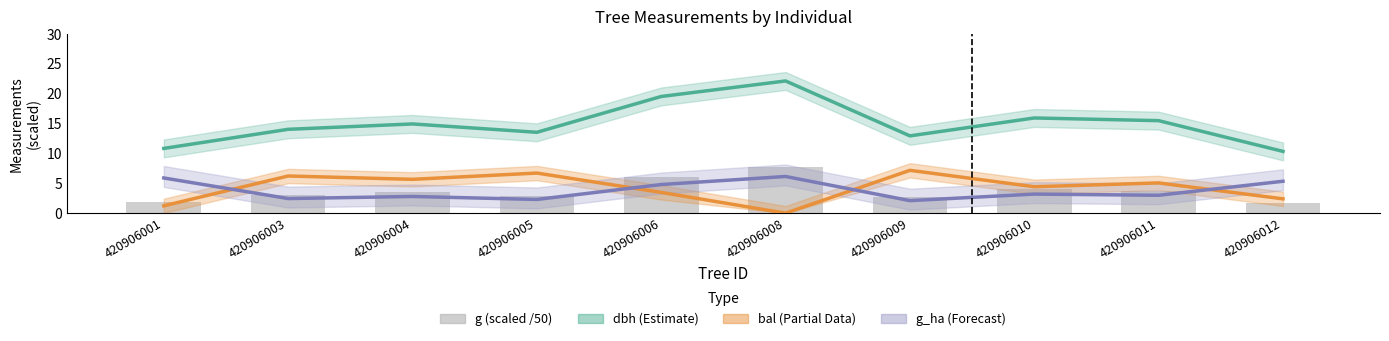

What is the sum of all g (scaled /50) values?

37.1